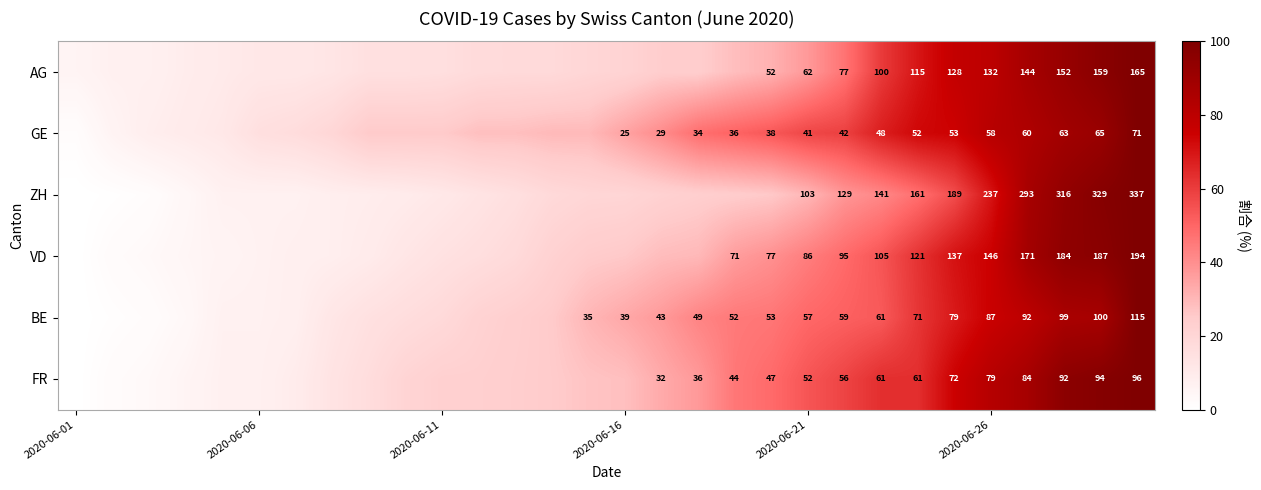

What is the difference between the maximum and minimum values in the BE series?

100.0